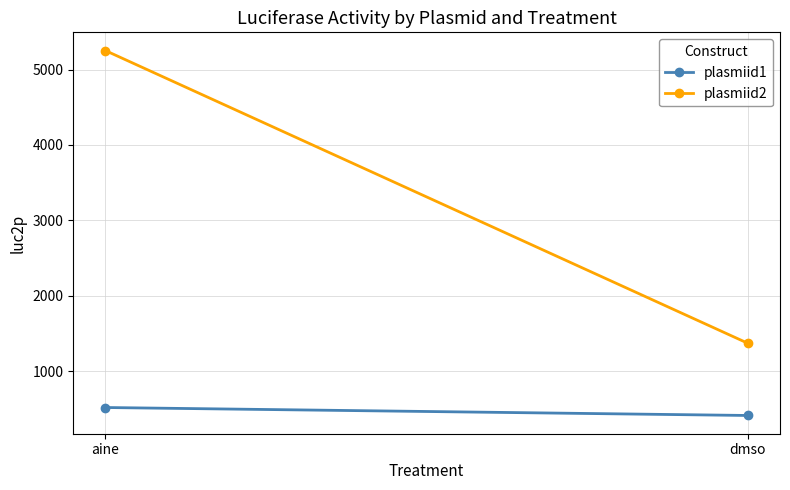

Where is plasmiid1 nearest to the value 464?

dmso